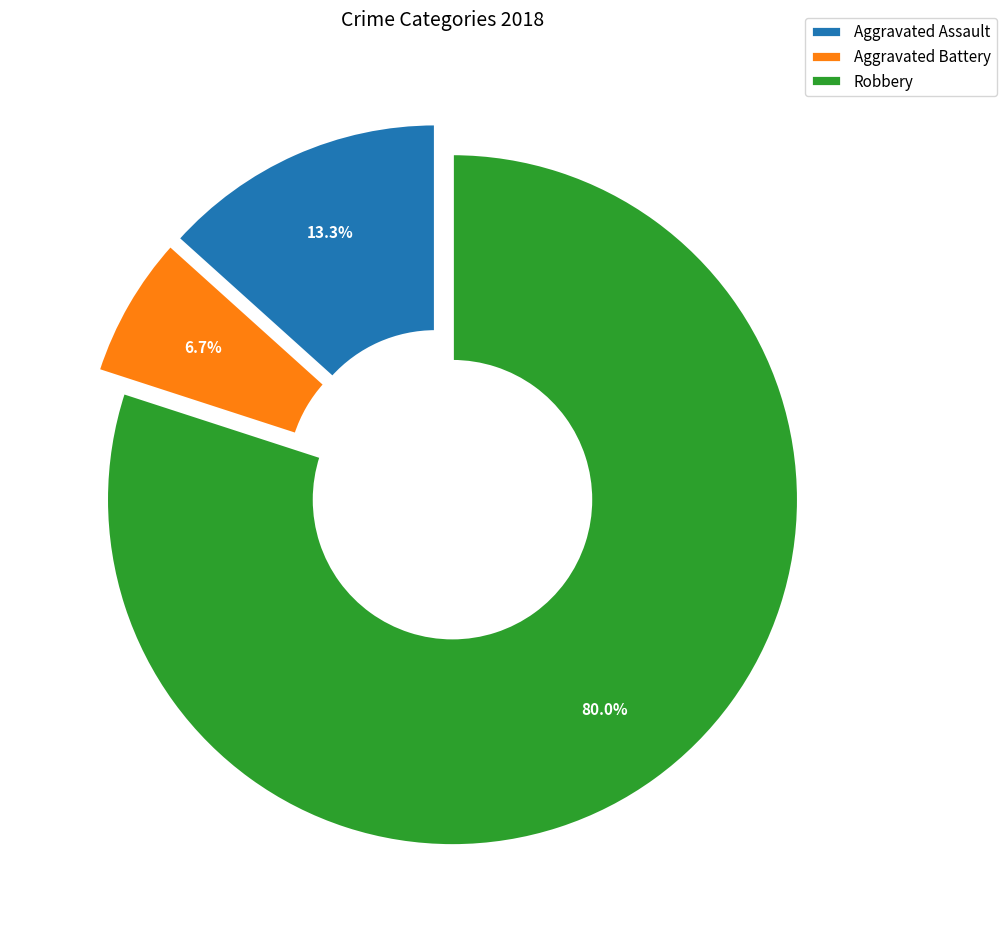

The Aggravated Assault slice represents 13% of the pie. True or false?

True